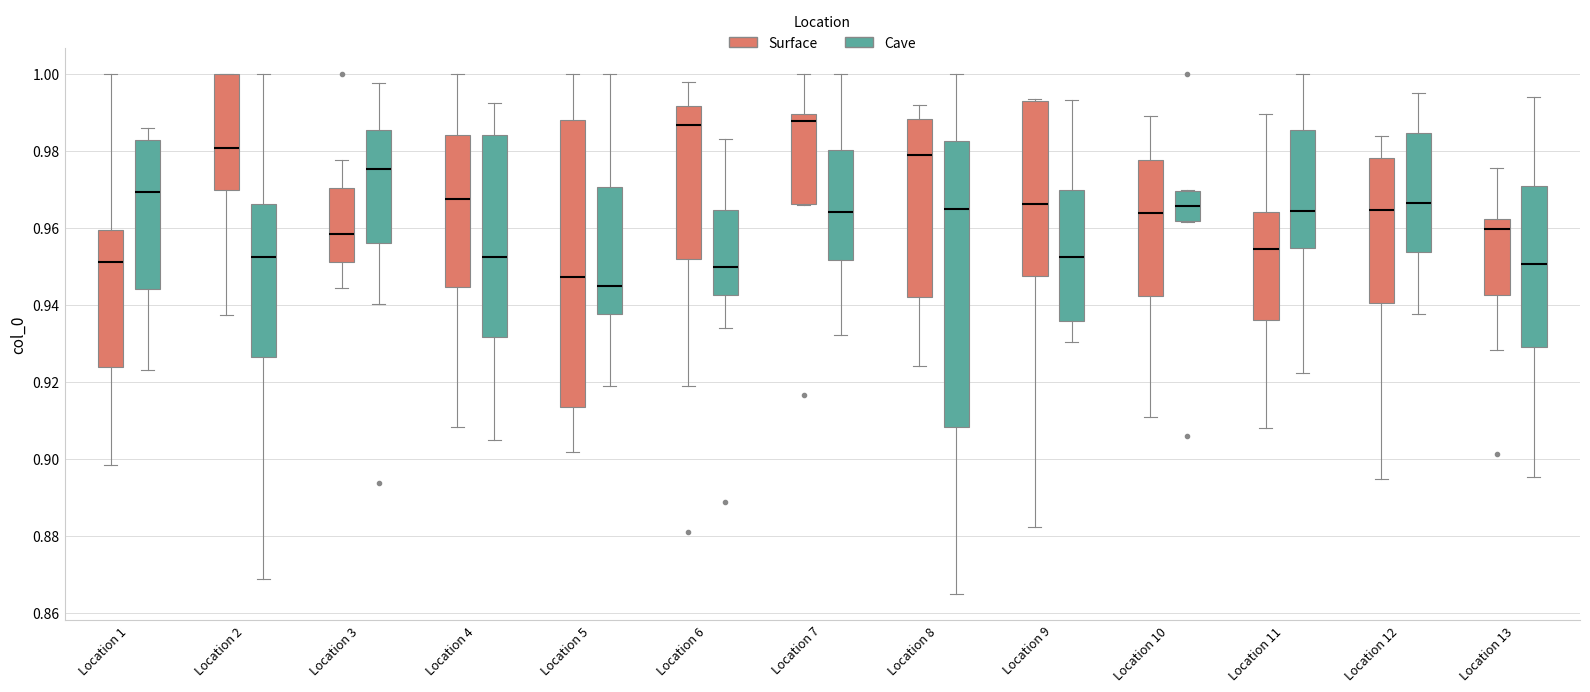

Where does the upper whisker of the box for Location 3 (Surface) end on the y-axis? The values are not printed on the chart, so give them approximately, as read against the axis.

0.978